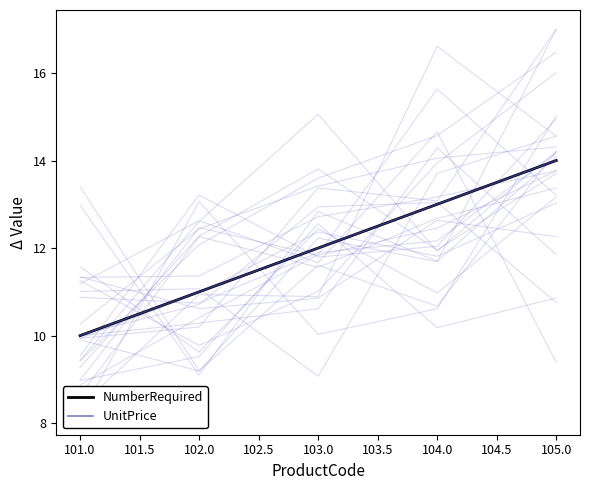

Does the chart have visible grid lines?

No